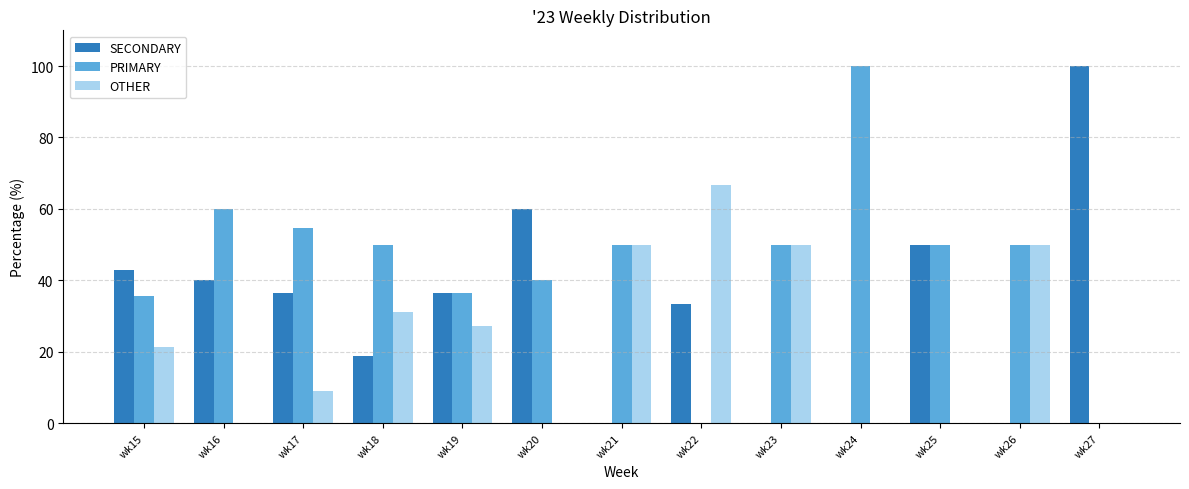

Which series has the largest total across all categories?

PRIMARY